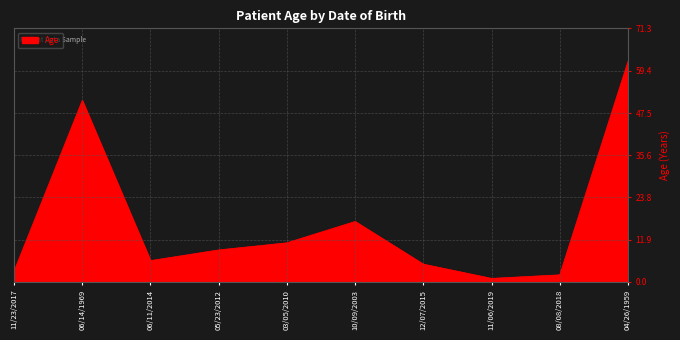

Rank the categories by value from lowest to highest.

11/06/2019, 08/08/2018, 11/23/2017, 12/07/2015, 06/11/2014, 05/23/2012, 03/05/2010, 10/09/2003, 06/14/1969, 04/26/1959